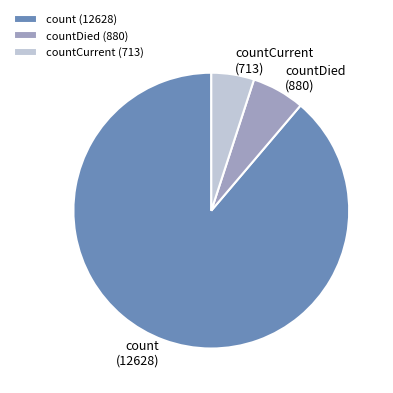

Which has a higher value, countCurrent (713) or countDied (880)?

countDied (880)